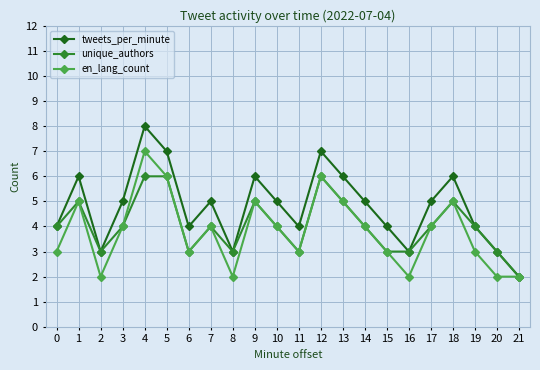

Which series has the largest total across all categories?

tweets_per_minute